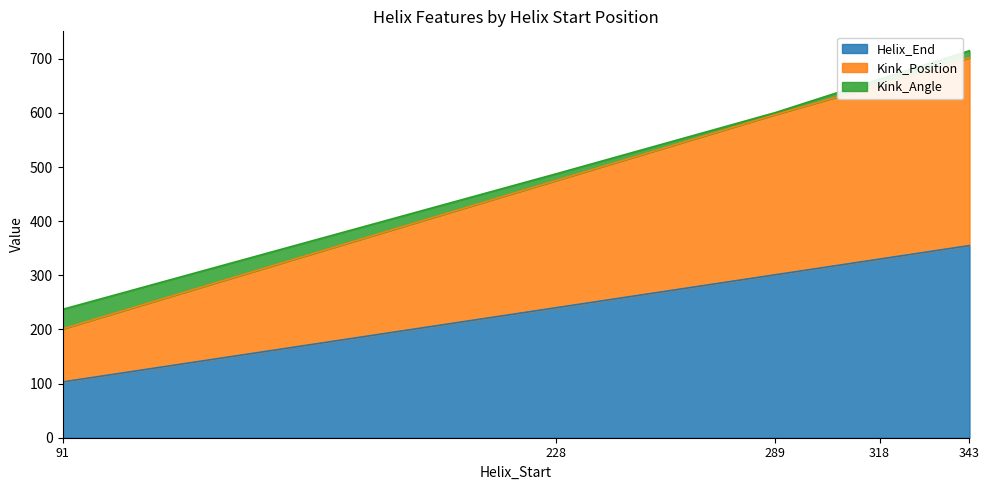

How many values in the Helix_End series exceed 301?

2